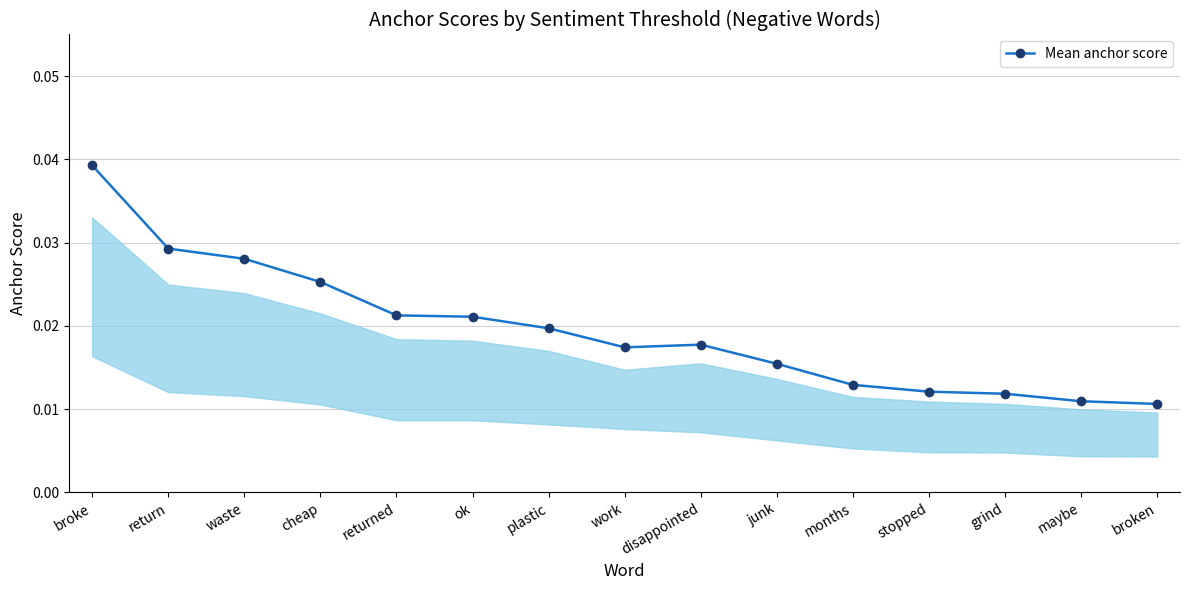

What is the sum of all values?

0.3